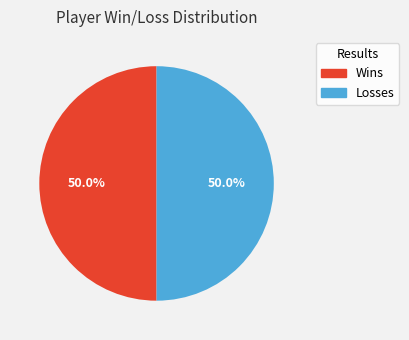

How many segments does this pie chart have?

2